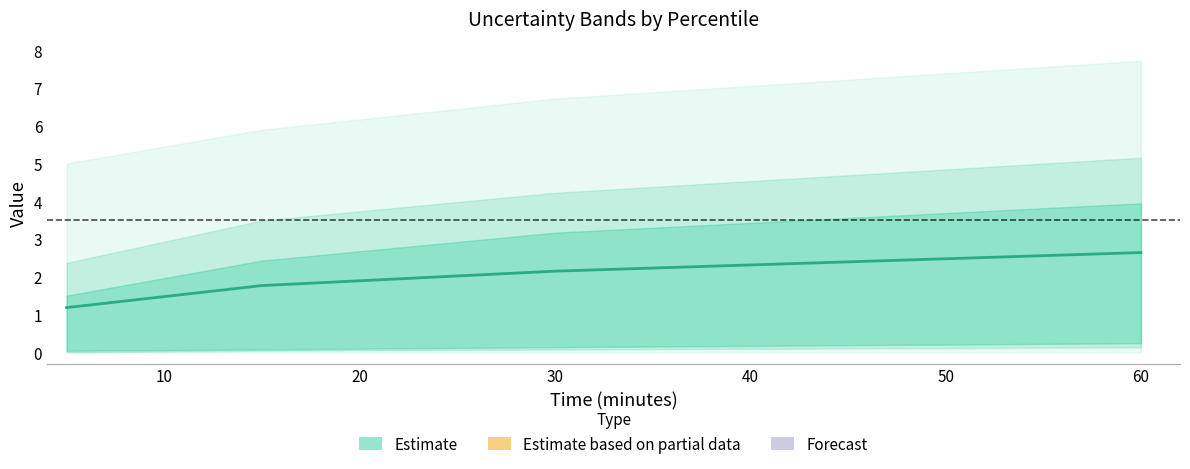

Approximately how many times larger is the value at 20 compared to 0?

1.8